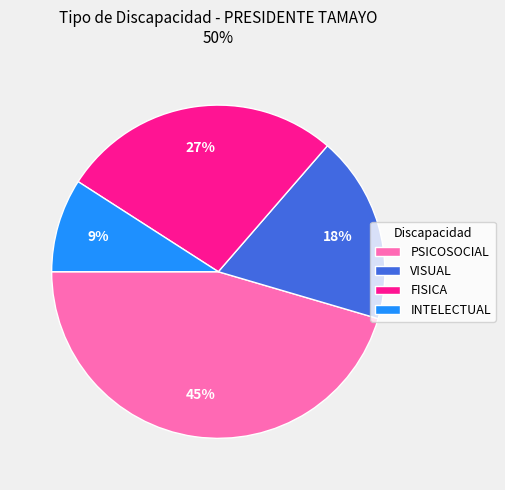

Is it true that VISUAL is 18% of the pie?

True